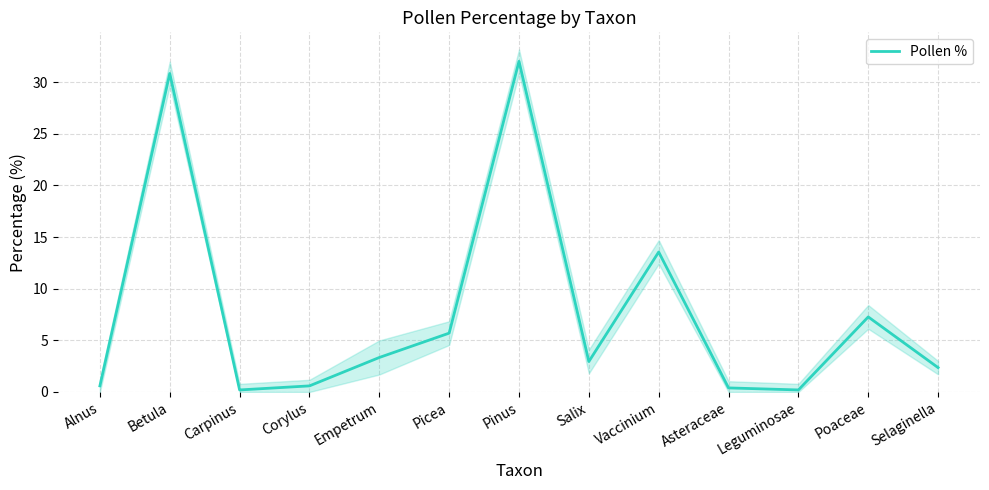

Which category has the lowest value across all series?

Carpinus